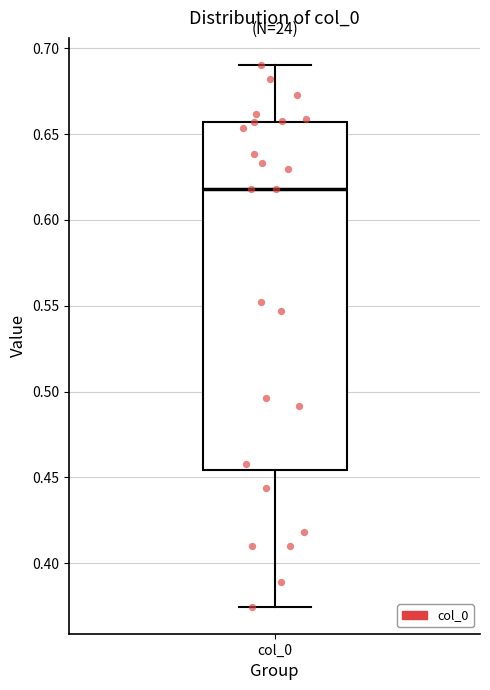

Read this box plot against the y-axis: the position of the median line, the range covered by the box, and the ends of both whiskers. The values are not printed on the chart, so give them approximately, as read against the axis.

median 0.620, box 0.455 to 0.655, whiskers 0.375 to 0.690